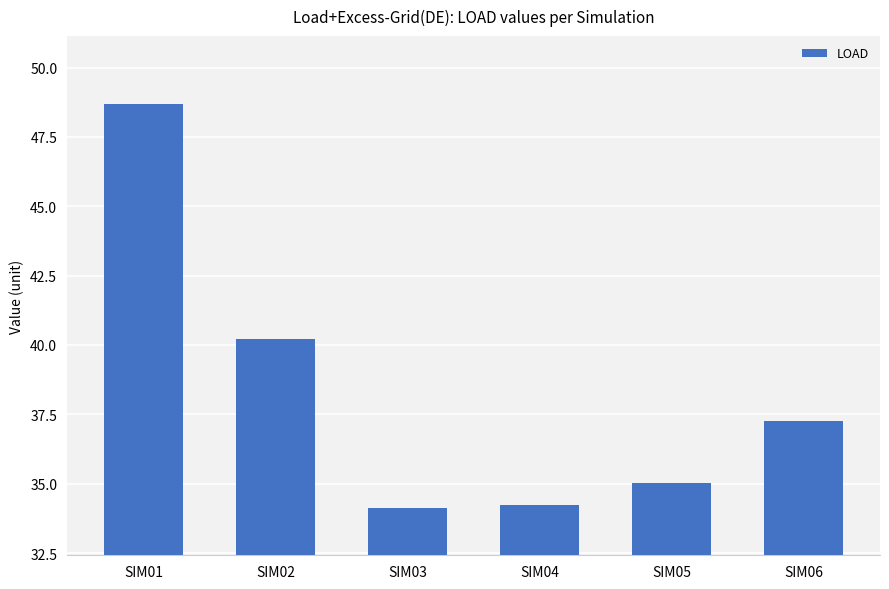

The value at SIM04 is 34.2. True or false?

True